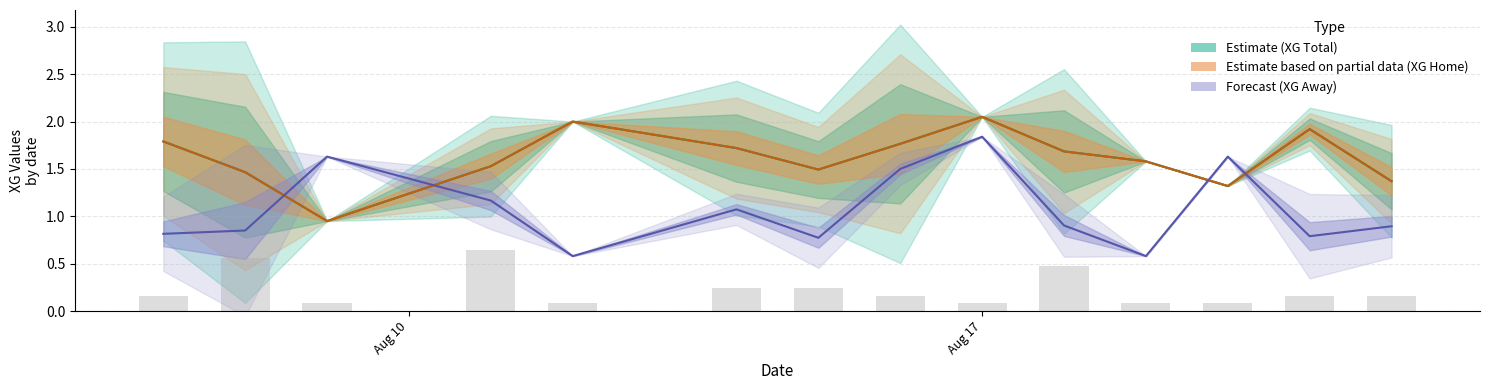

How many groups of bars are there?

14